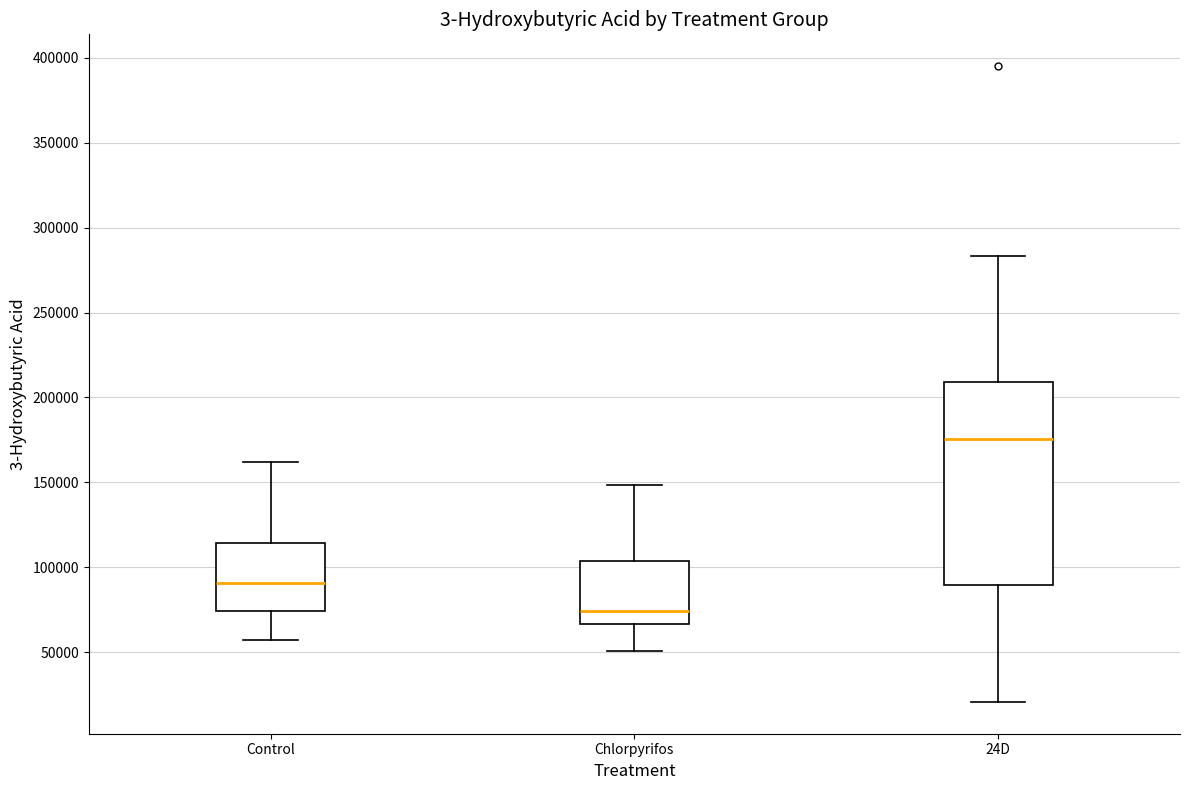

Where does the upper whisker of the box for 24D end on the y-axis? The values are not printed on the chart, so give them approximately, as read against the axis.

285000